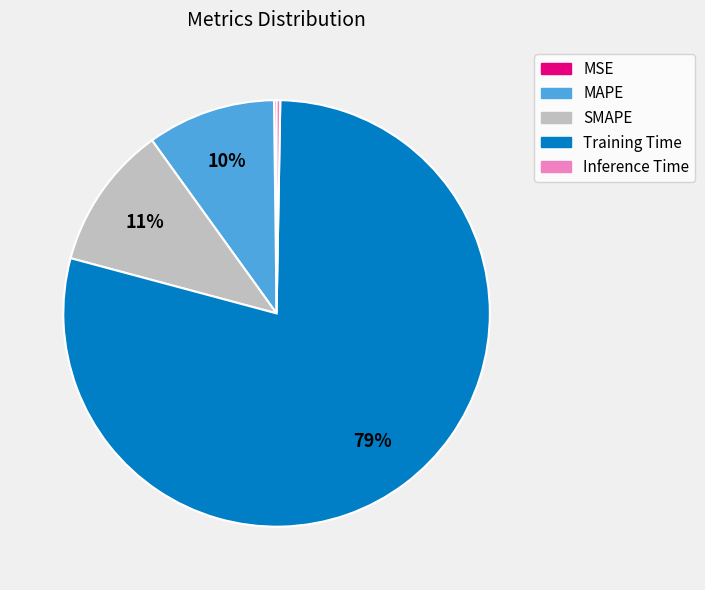

Is the sum of Training Time and MAPE greater than half?

Yes